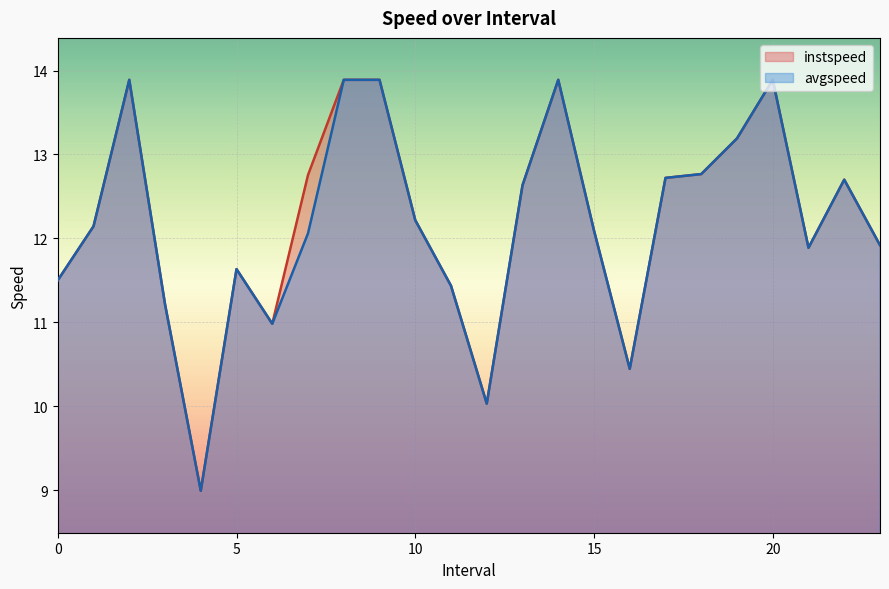

What is the label of the 22nd point from the left?

21.0